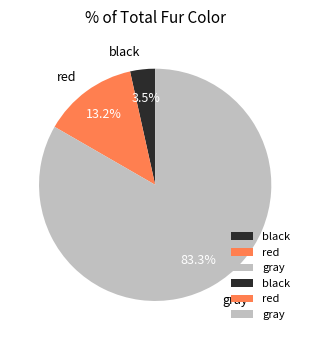

Approximately how many times larger is the value at gray compared to red?

6.3